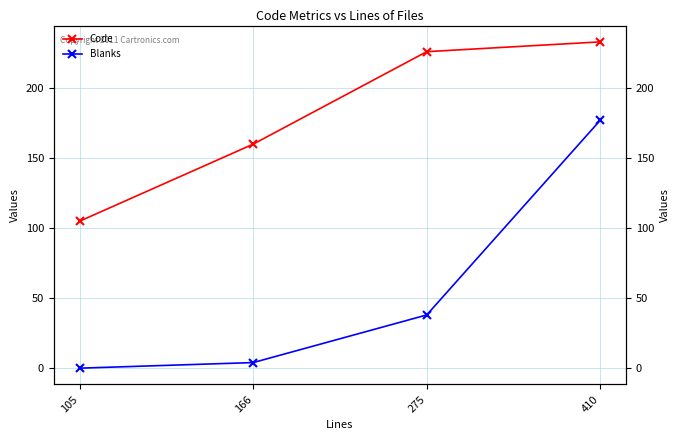

The Blanks series shows 68 at 105. True or false?

False